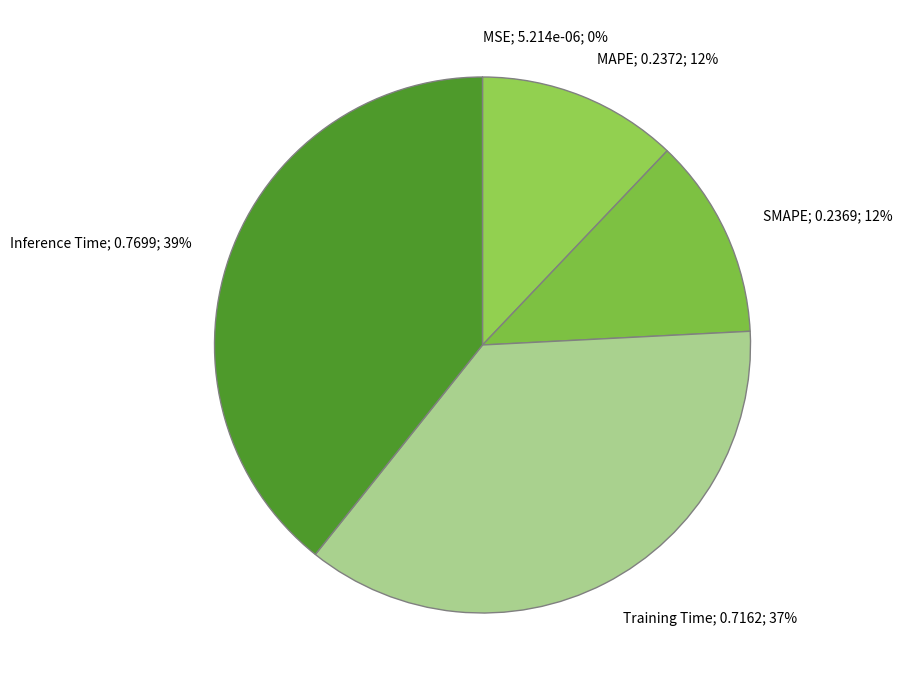

To the nearest percent, what is the difference between the largest and smallest slice percentages?

39%